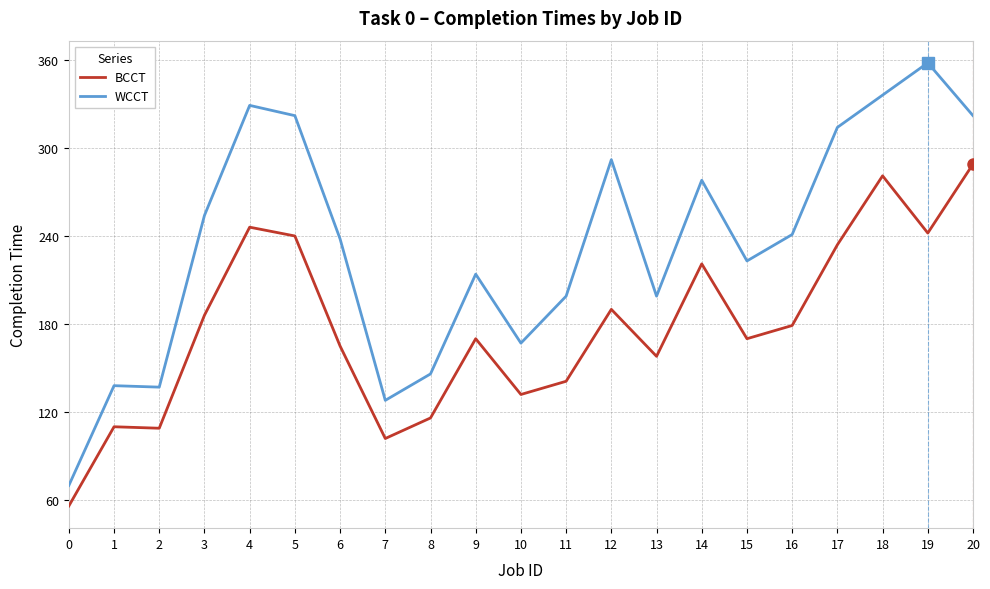

Which series has the widest spread of values?

WCCT